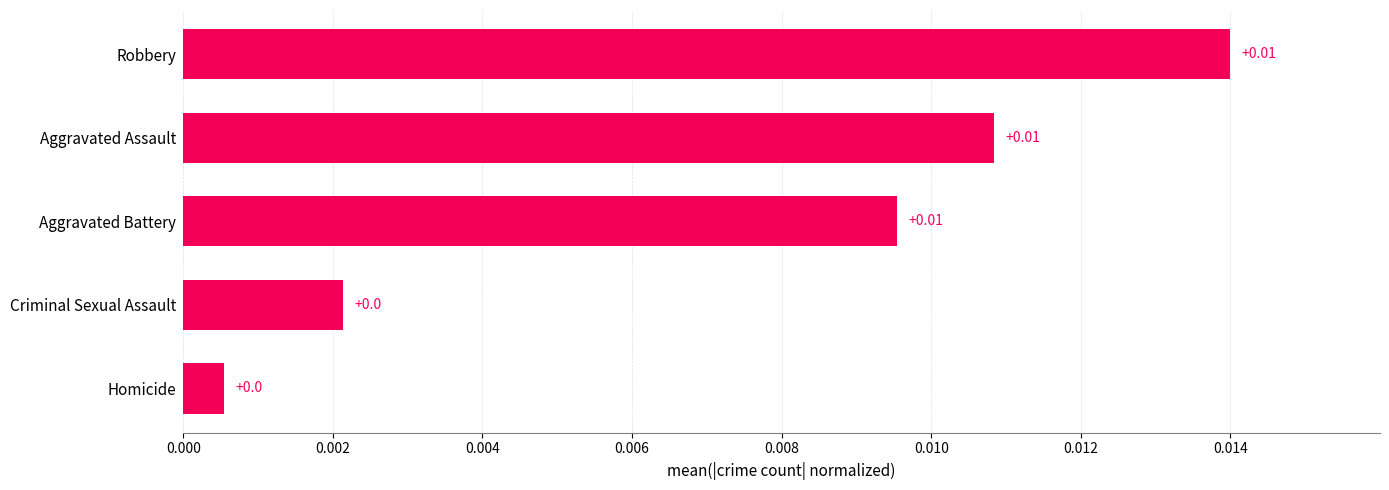

What is the label of the 4th bar from the bottom?

Aggravated Assault